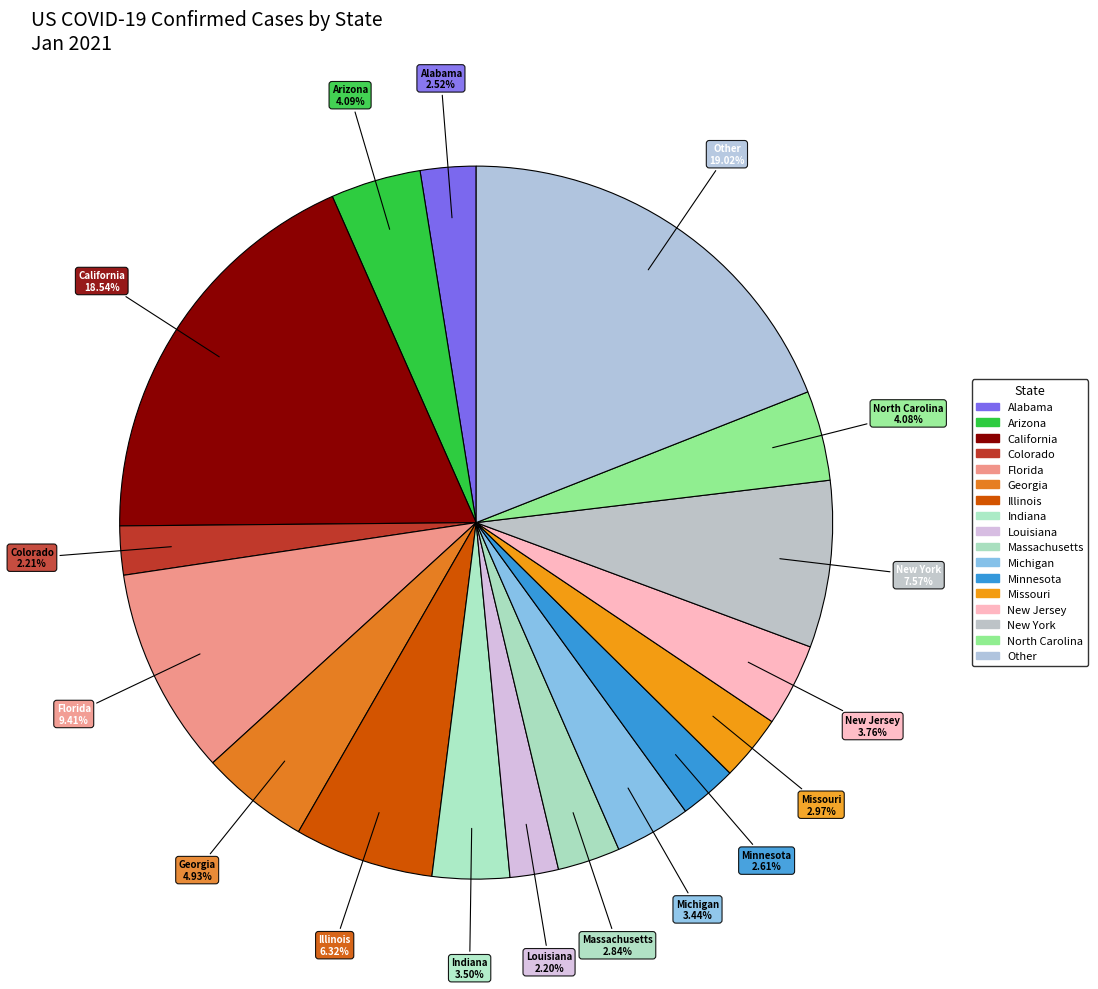

Is it true that Colorado is 13% of the pie?

False